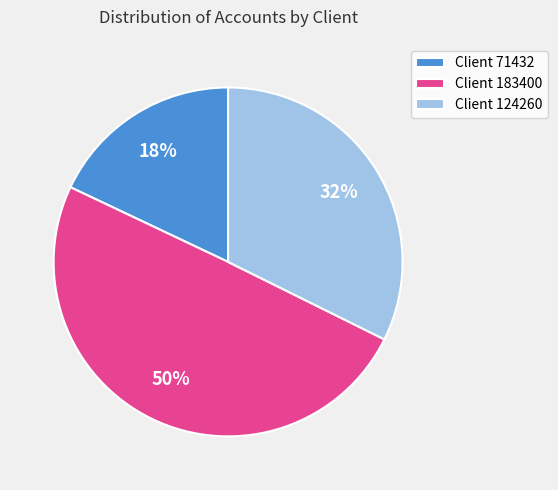

Is it true that Client 71432 is 27% of the pie?

False